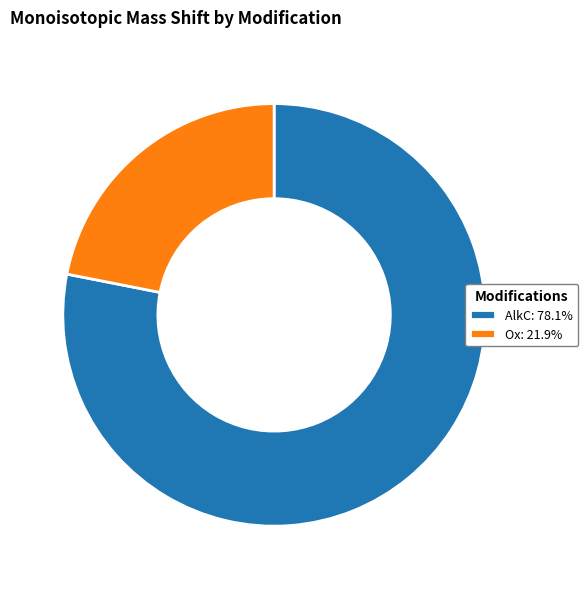

What is the largest slice in the pie chart?

AlkC